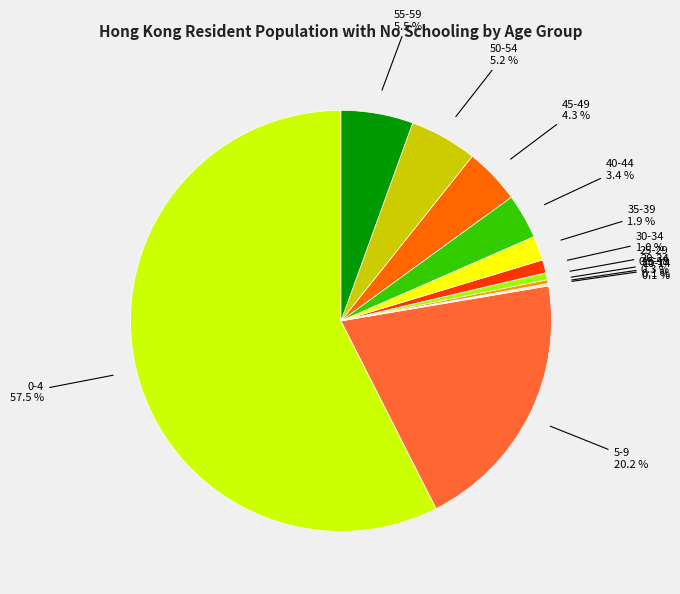

Is there a majority slice in this chart?

Yes